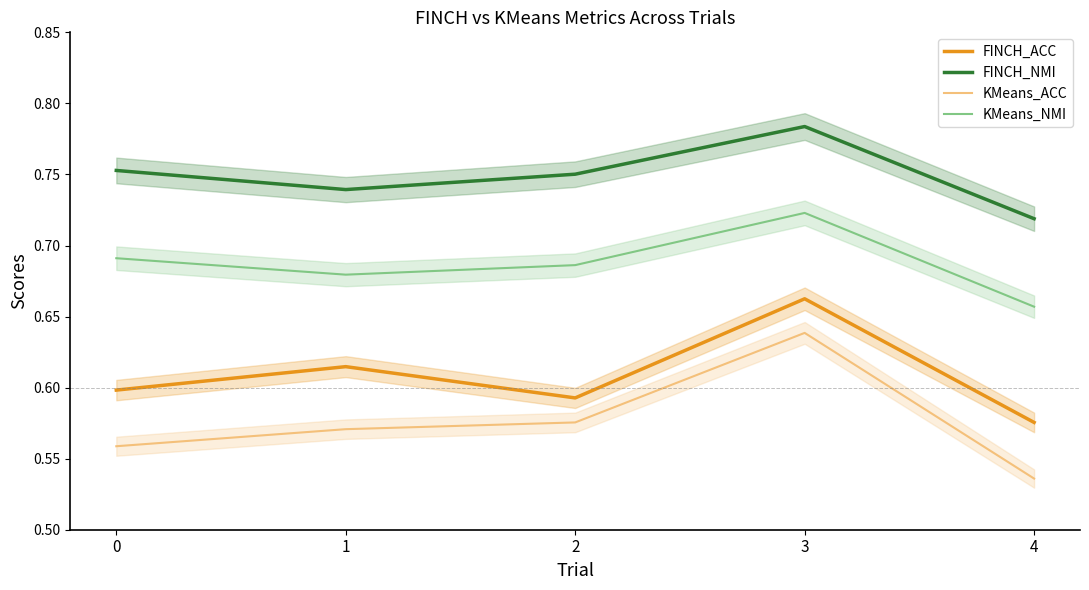

Where is KMeans_ACC nearest to the value 0?

4